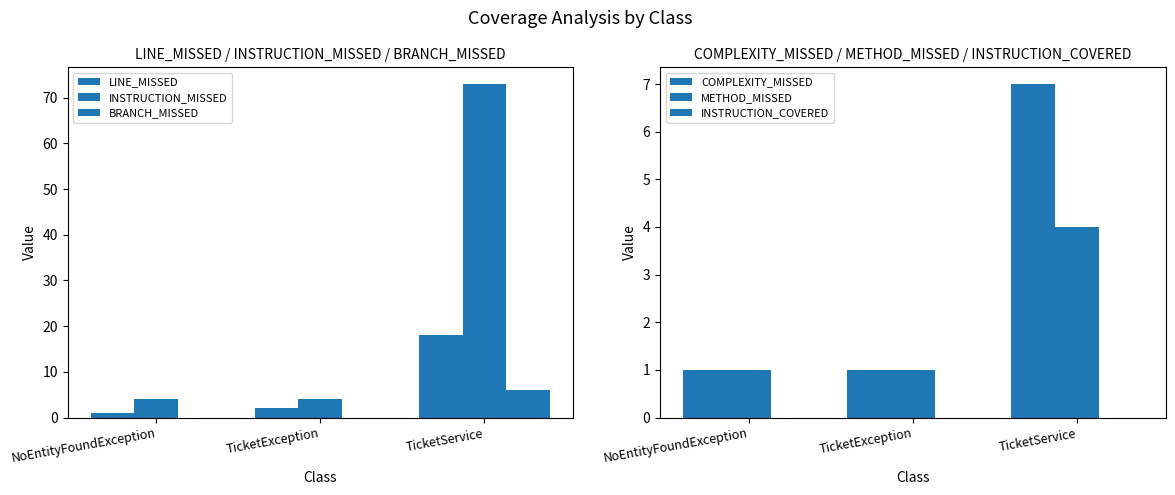

Which series has the largest total across all categories?

INSTRUCTION_MISSED